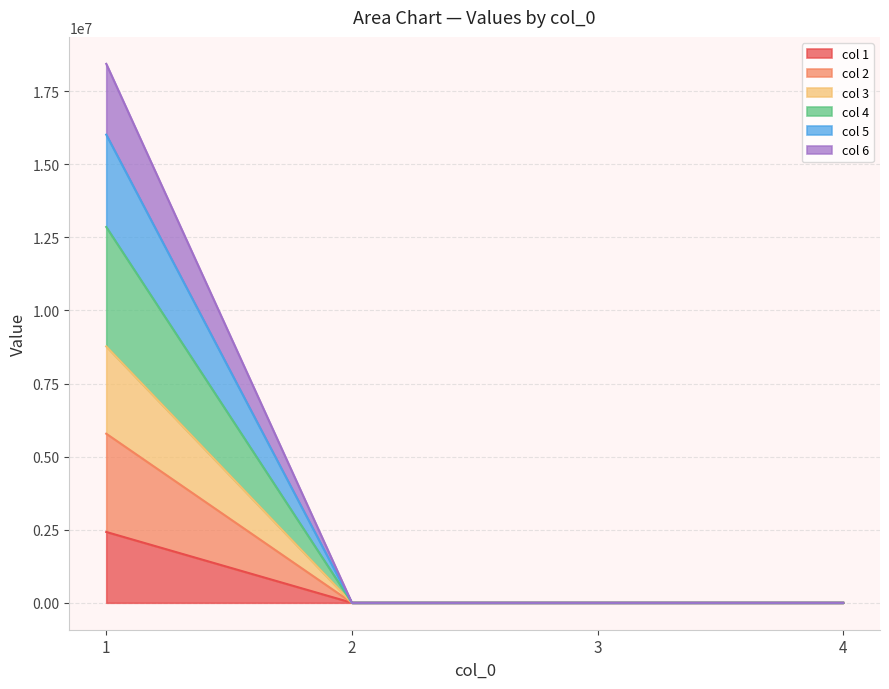

What is the maximum value for col 1?

2422235.4